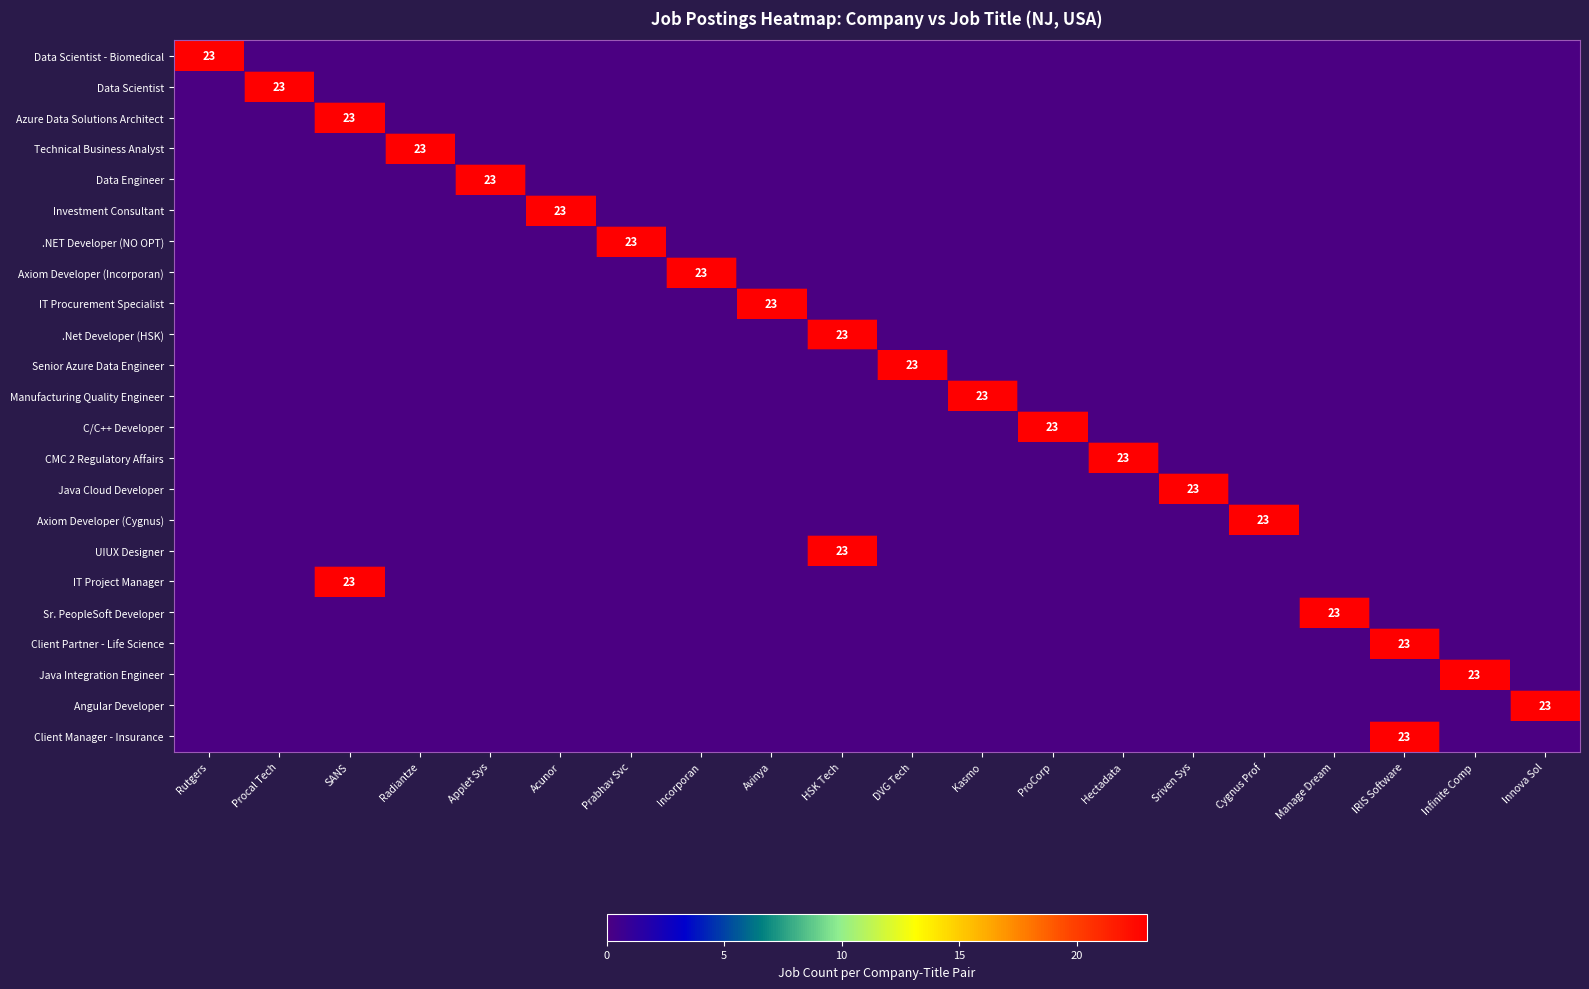

Which has a higher value, Sriven Sys or Manage Dream?

Sriven Sys